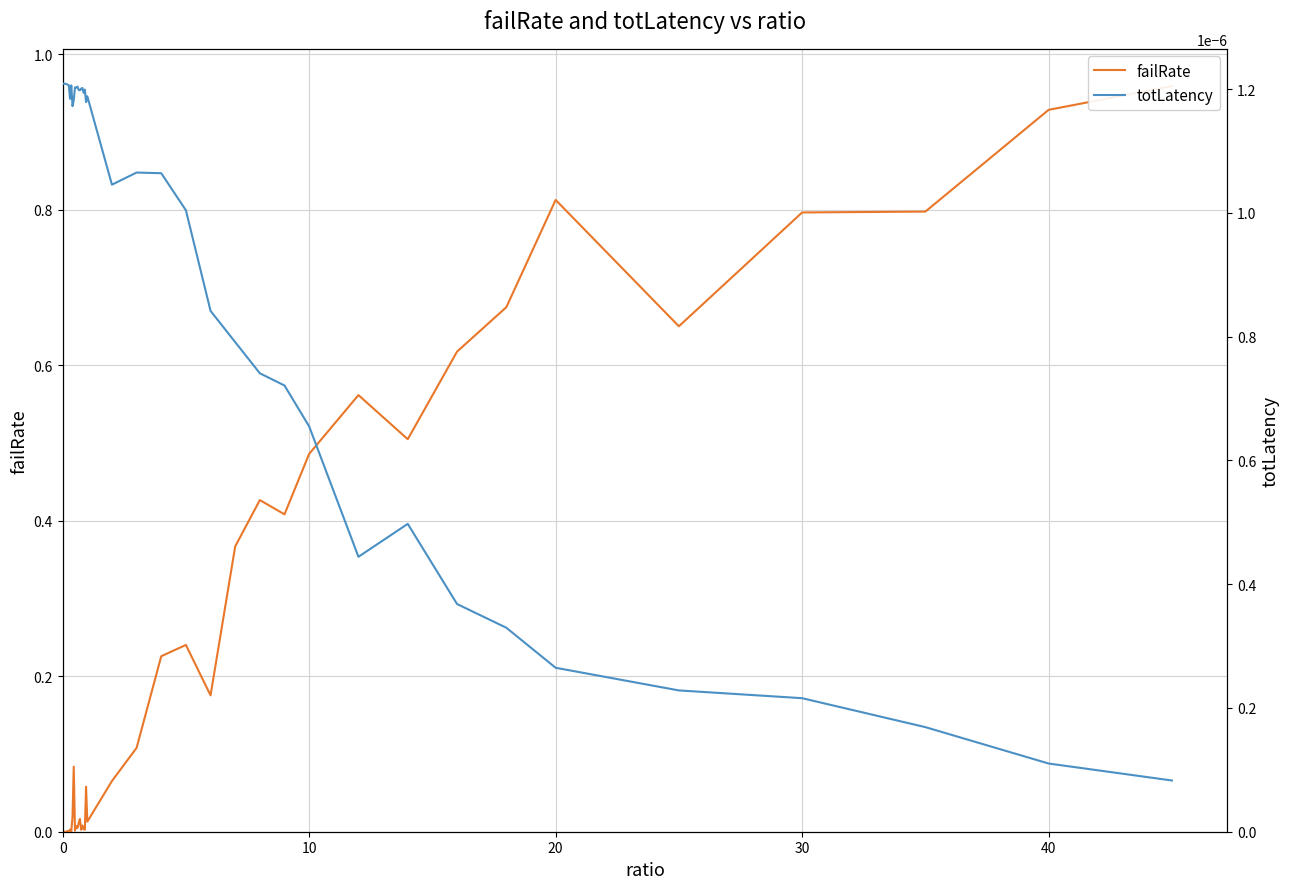

Is it true that totLatency equals 0.0 at 39?

False